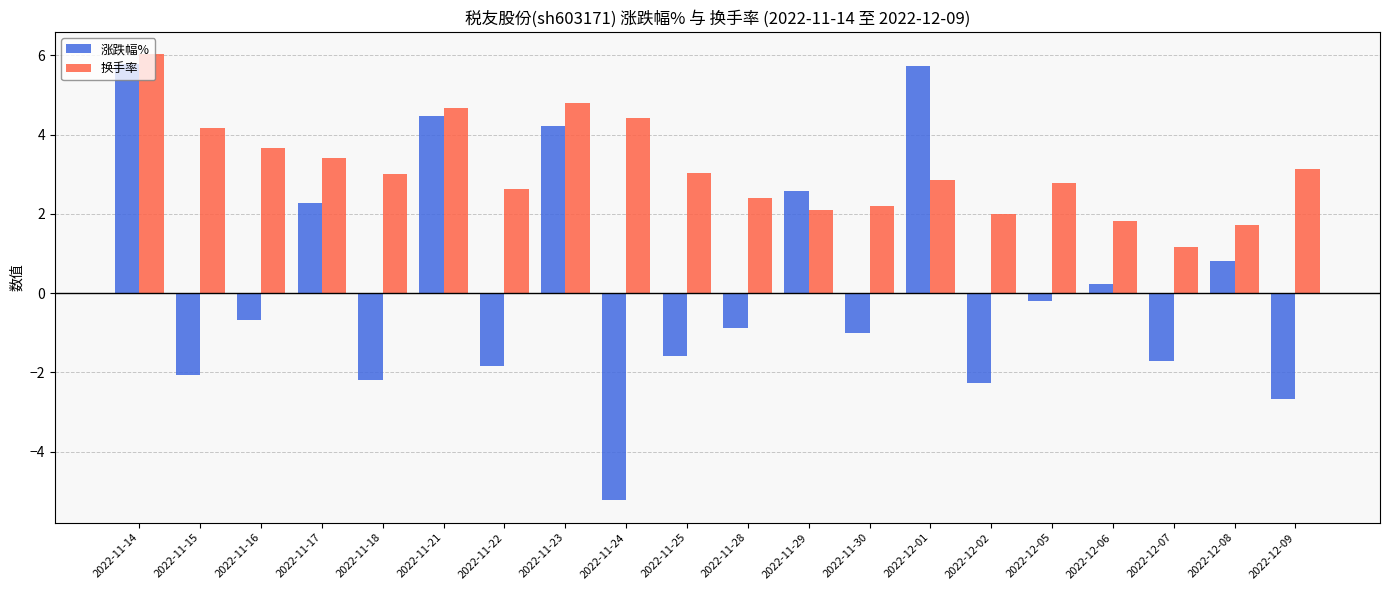

The 涨跌幅% series shows -3.6 at 2022-12-09. True or false?

False